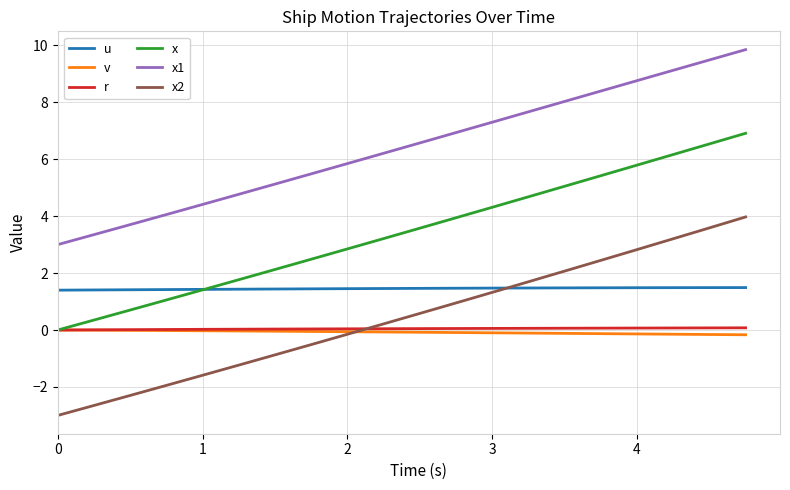

Which series has the largest range (max minus min)?

x2